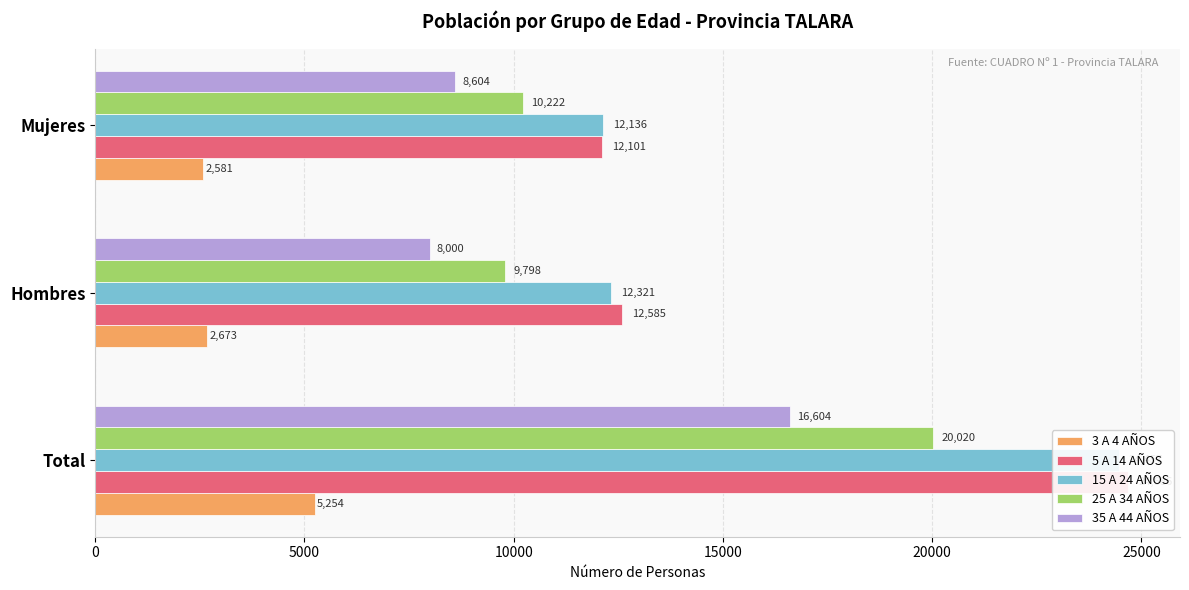

What is the difference between the highest and lowest values at Hombres?

9912